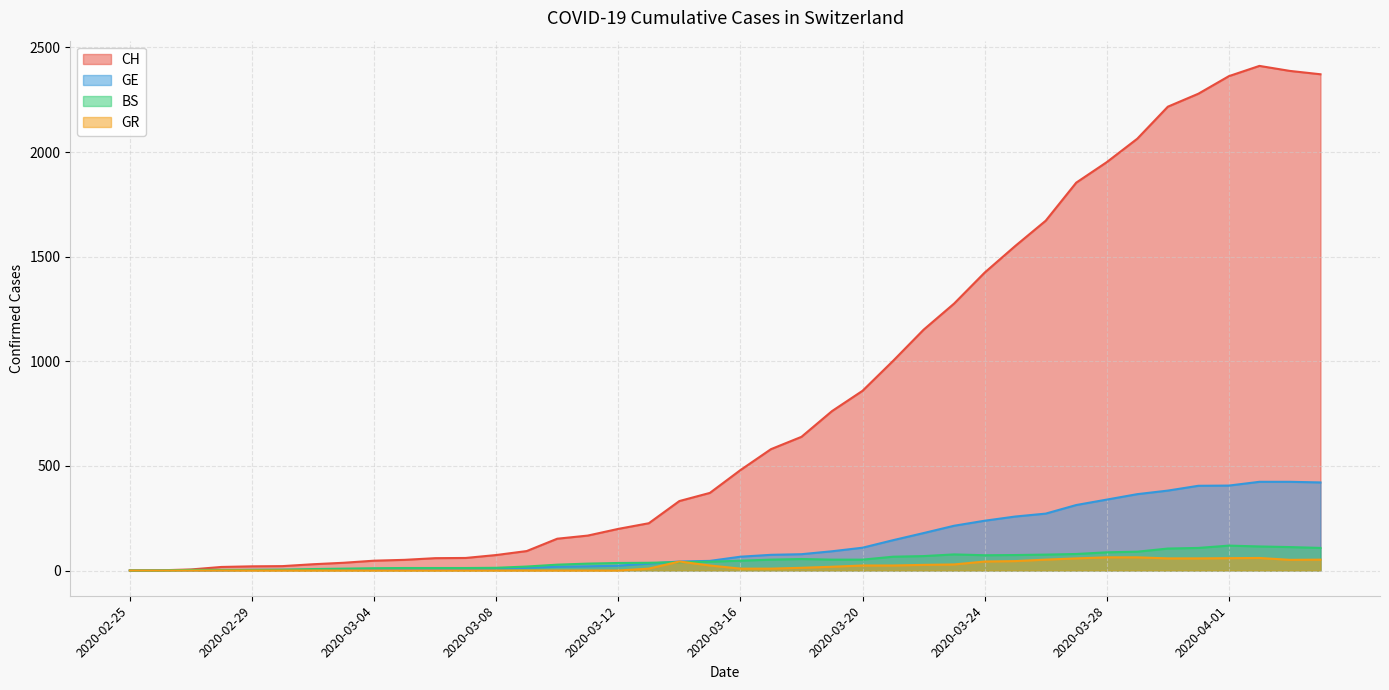

Does the chart have visible grid lines?

Yes